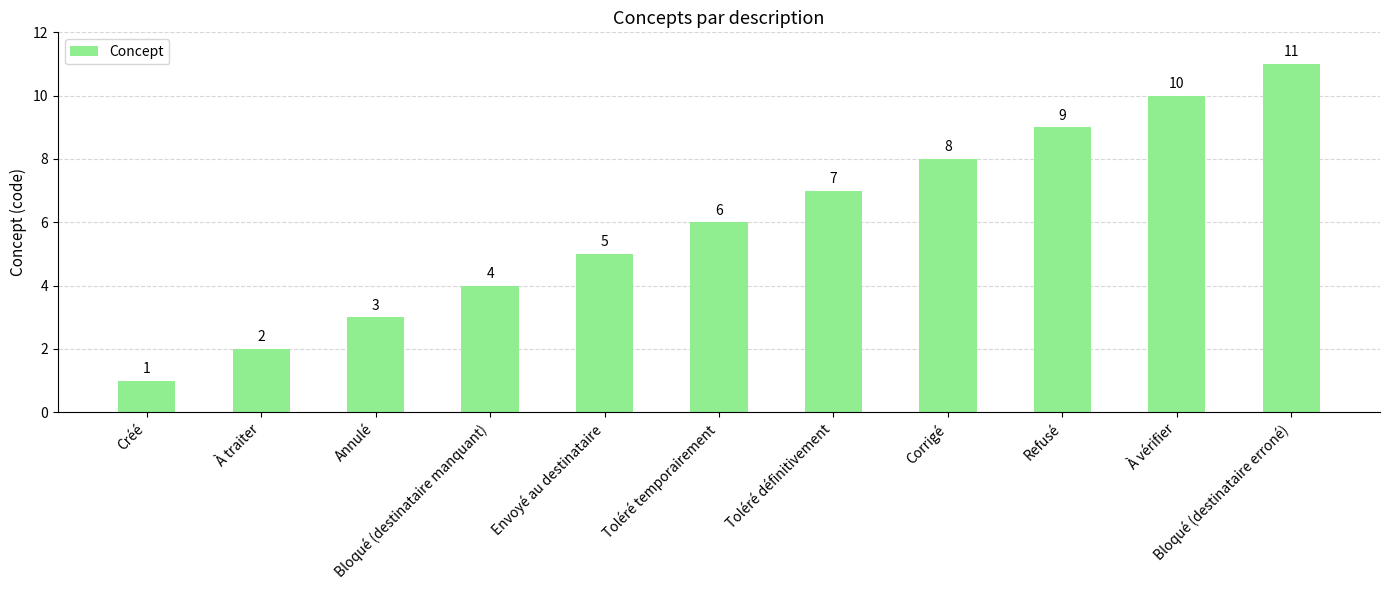

List the labels in order of value, smallest first.

Créé, À traiter, Annulé, Bloqué (destinataire manquant), Envoyé au destinataire, Toléré temporairement, Toléré définitivement, Corrigé, Refusé, À vérifier, Bloqué (destinataire erroné)